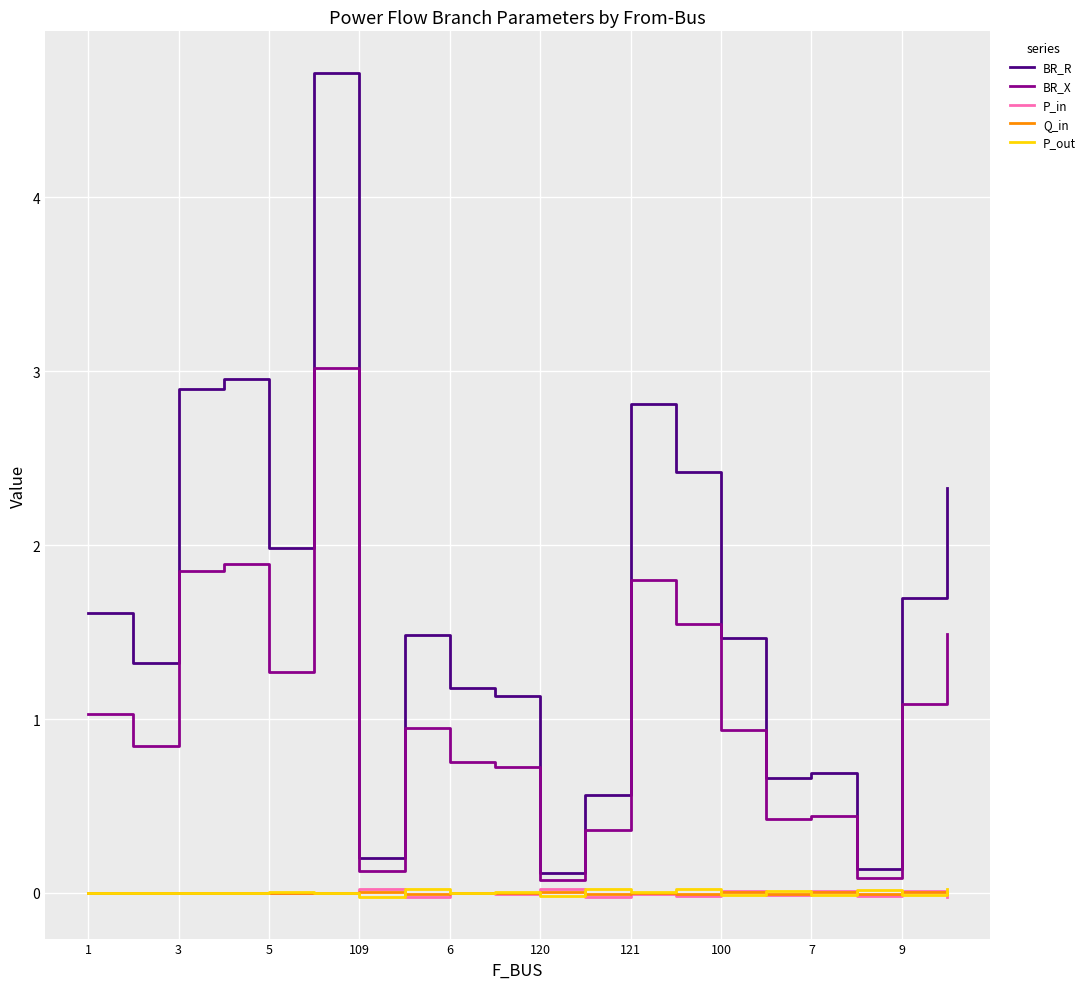

Count the number of categories in the chart.

20